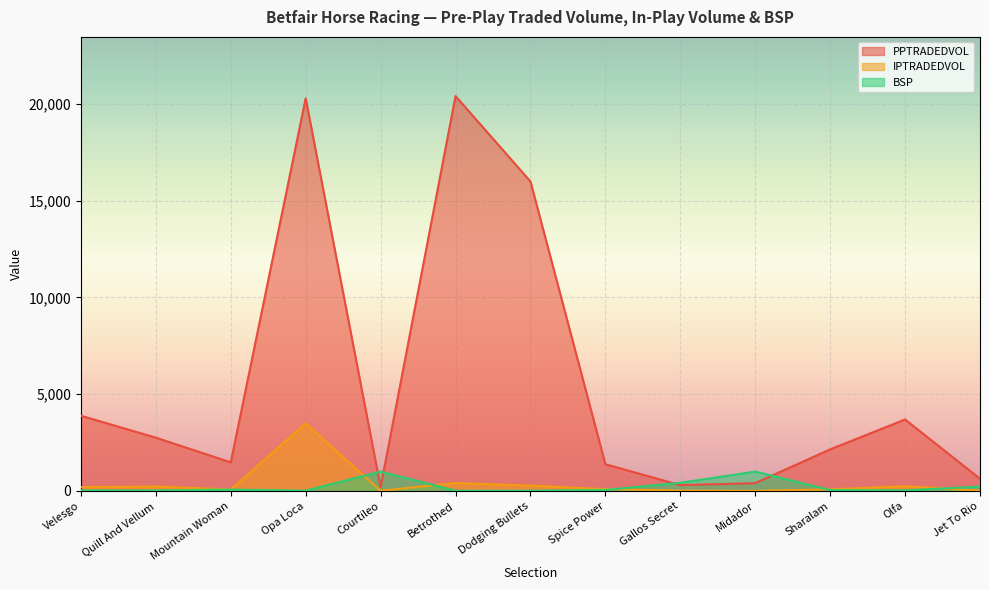

At which category is the sum across all series the highest?

Opa Loca